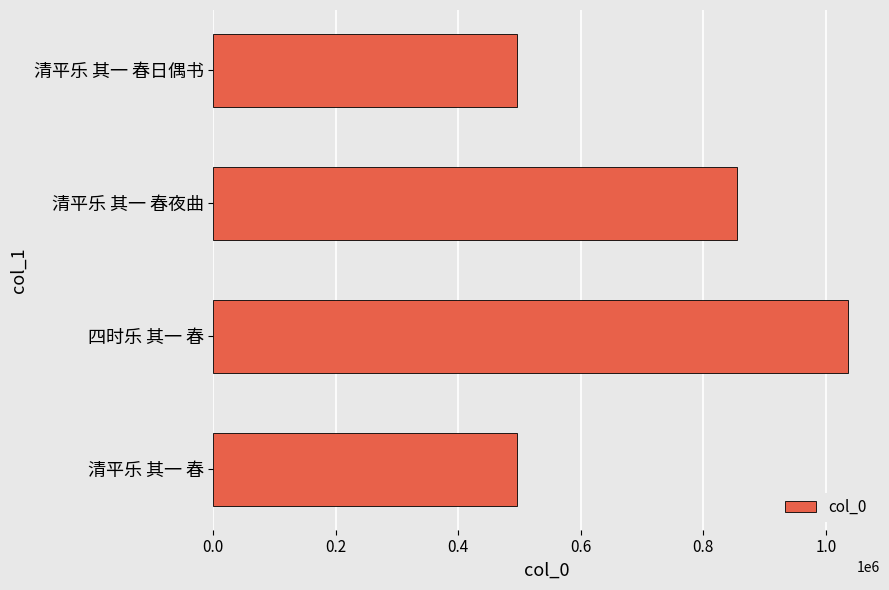

What value does the data have at 清平乐 其一 春日偶书?

495654